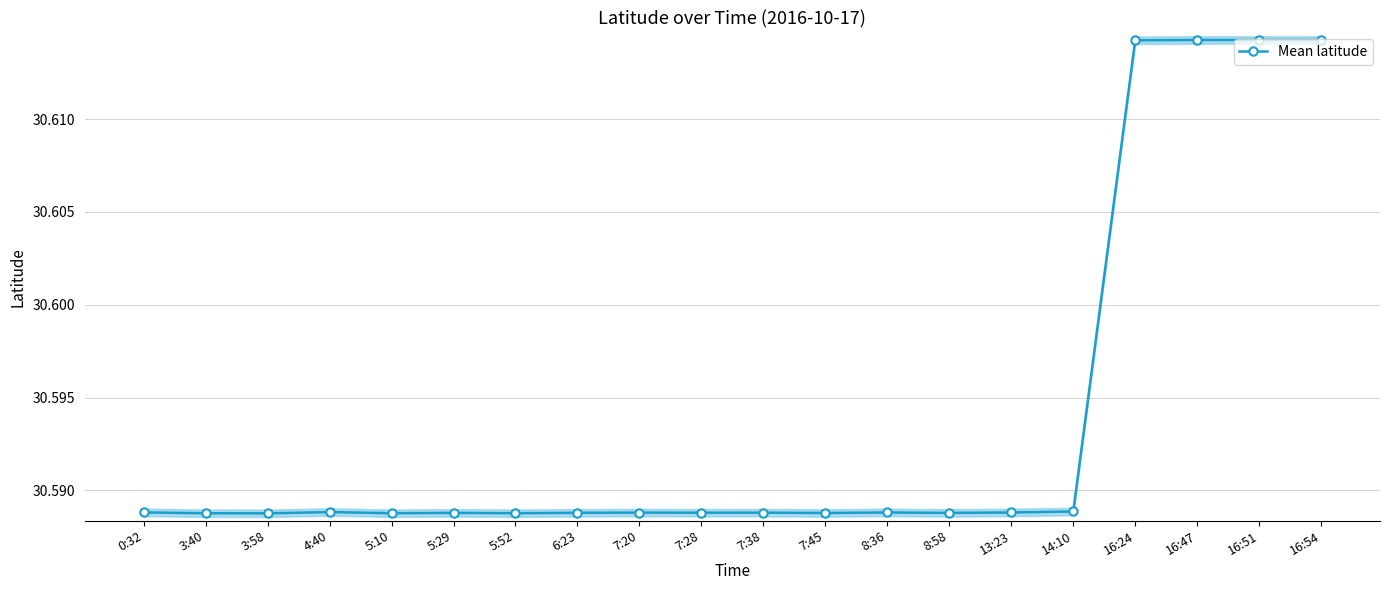

Which has a higher value, 14:10 or 16:47?

16:47